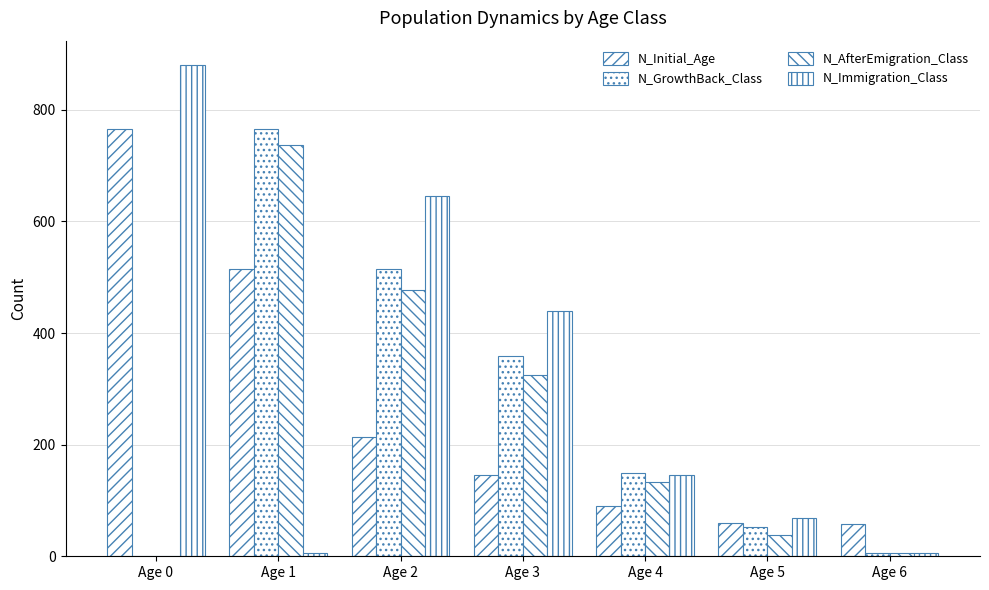

The N_GrowthBack_Class series shows 515 at Age 2. True or false?

True